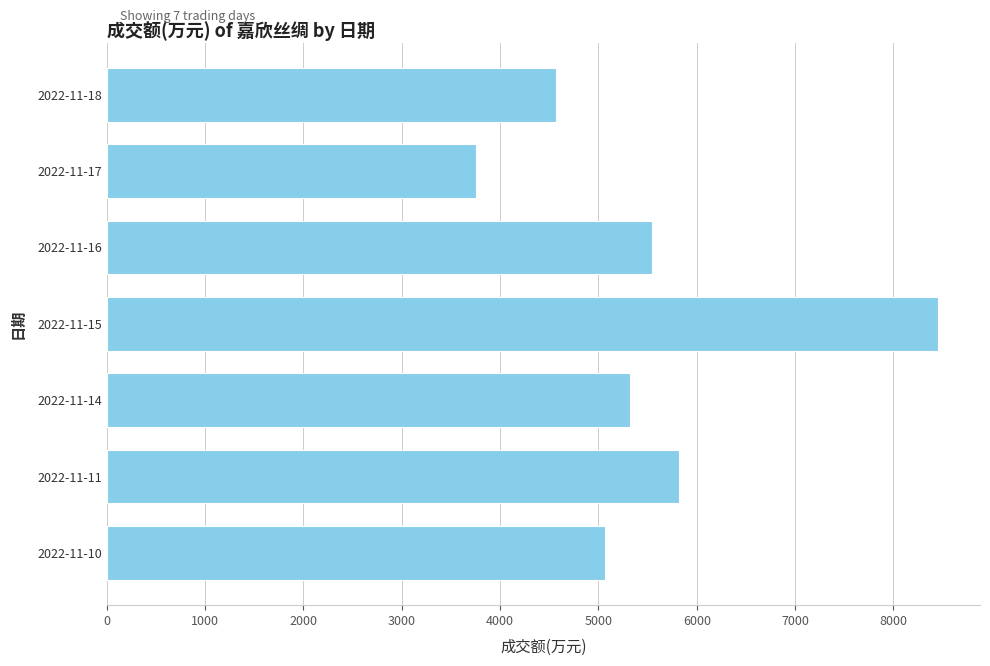

Which has a higher value, 2022-11-15 or 2022-11-14?

2022-11-15